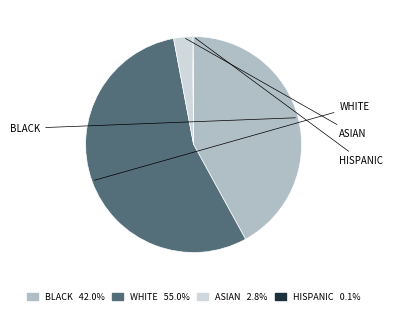

Is there a majority slice in this chart?

Yes